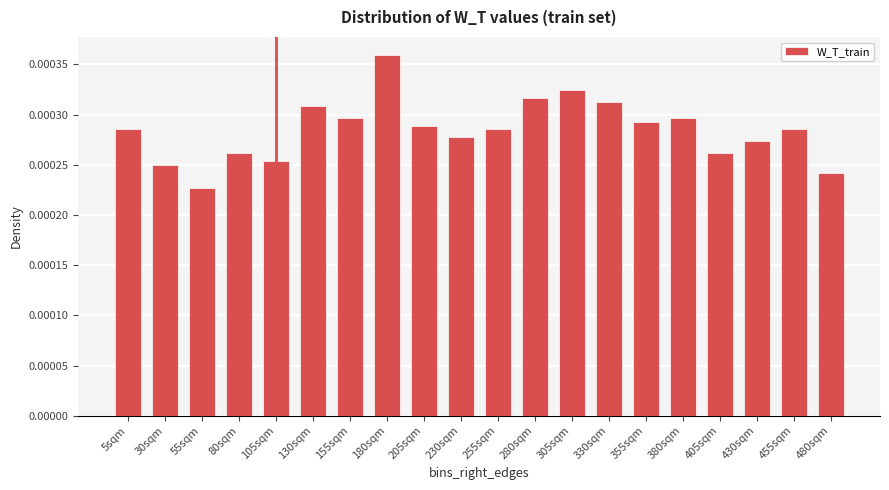

What position from the right is 5sqm?

20